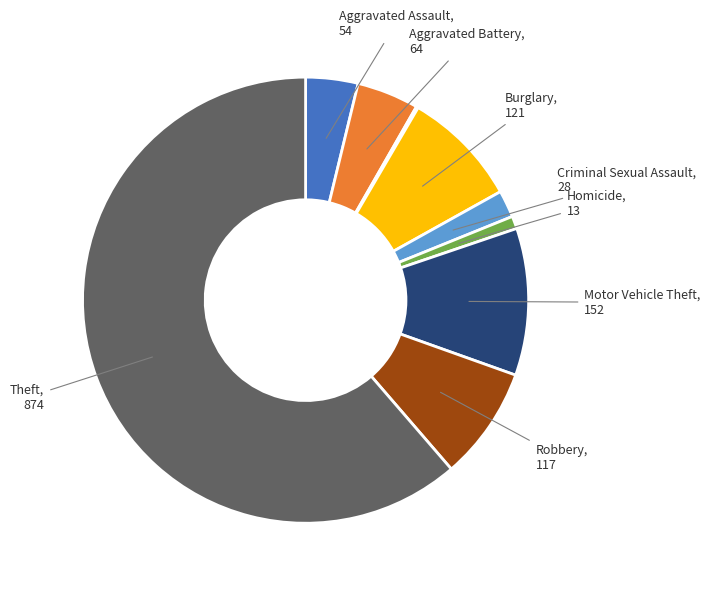

Does any single category account for the majority?

Yes